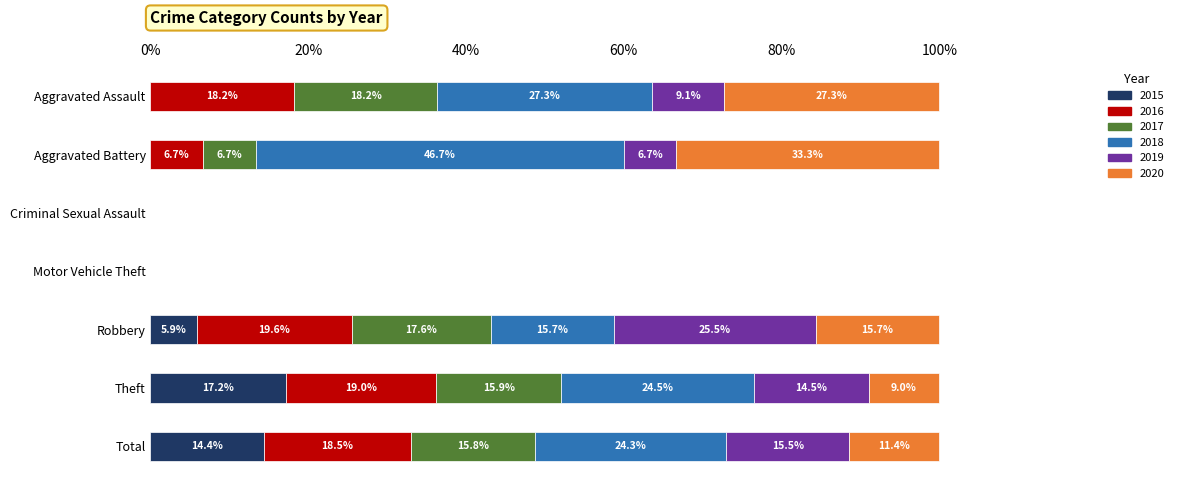

The 2015 series shows 0.0 at Criminal Sexual Assault. True or false?

True